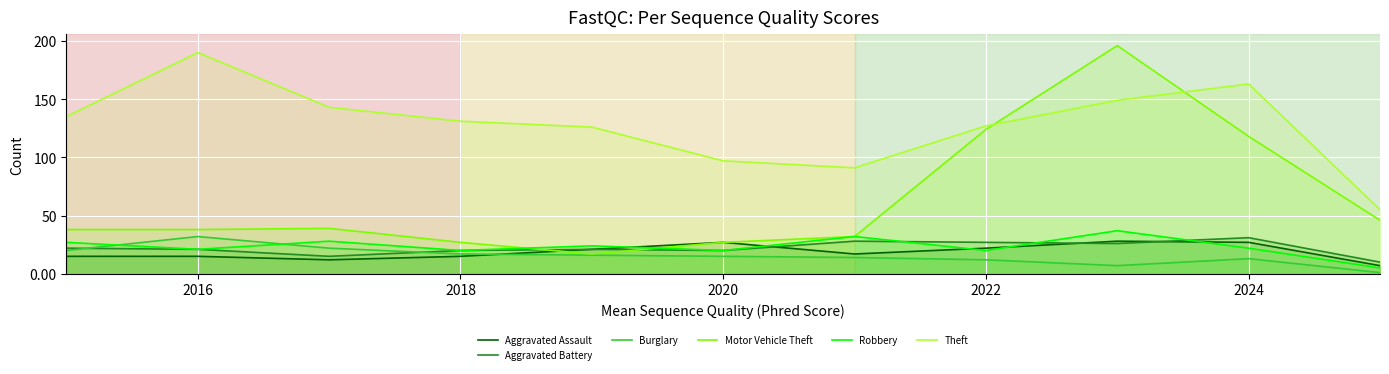

True or false: Theft has a value of 240 at 2018.

False